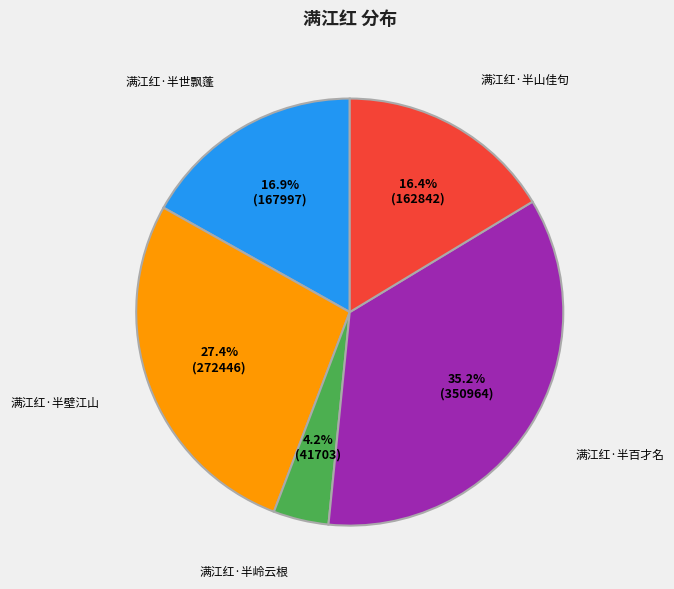

True or false: 满江红·半山佳句 accounts for 16% of the total.

True